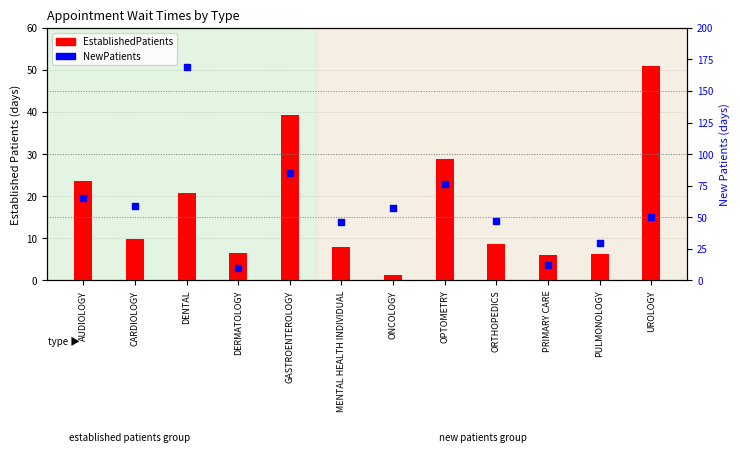

At how many categories does at least one series exceed 109?

1